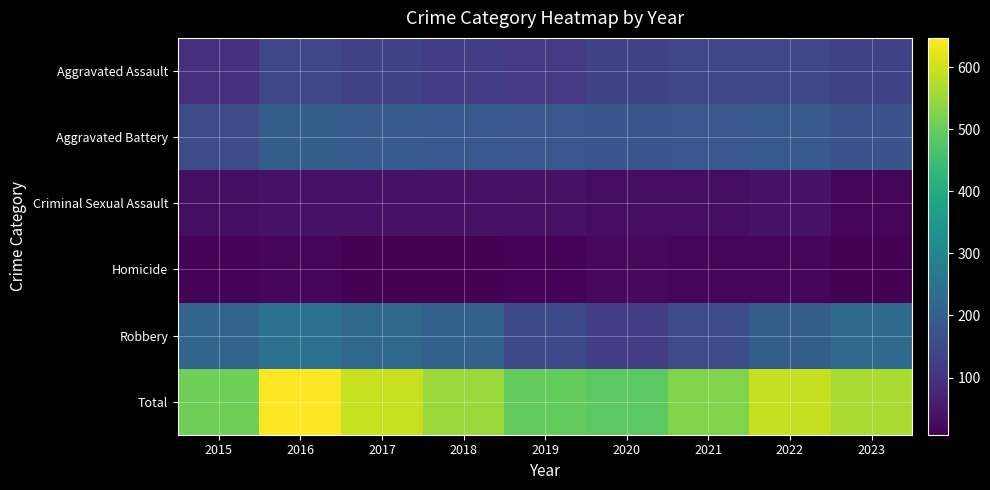

Count the number of categories in the chart.

9